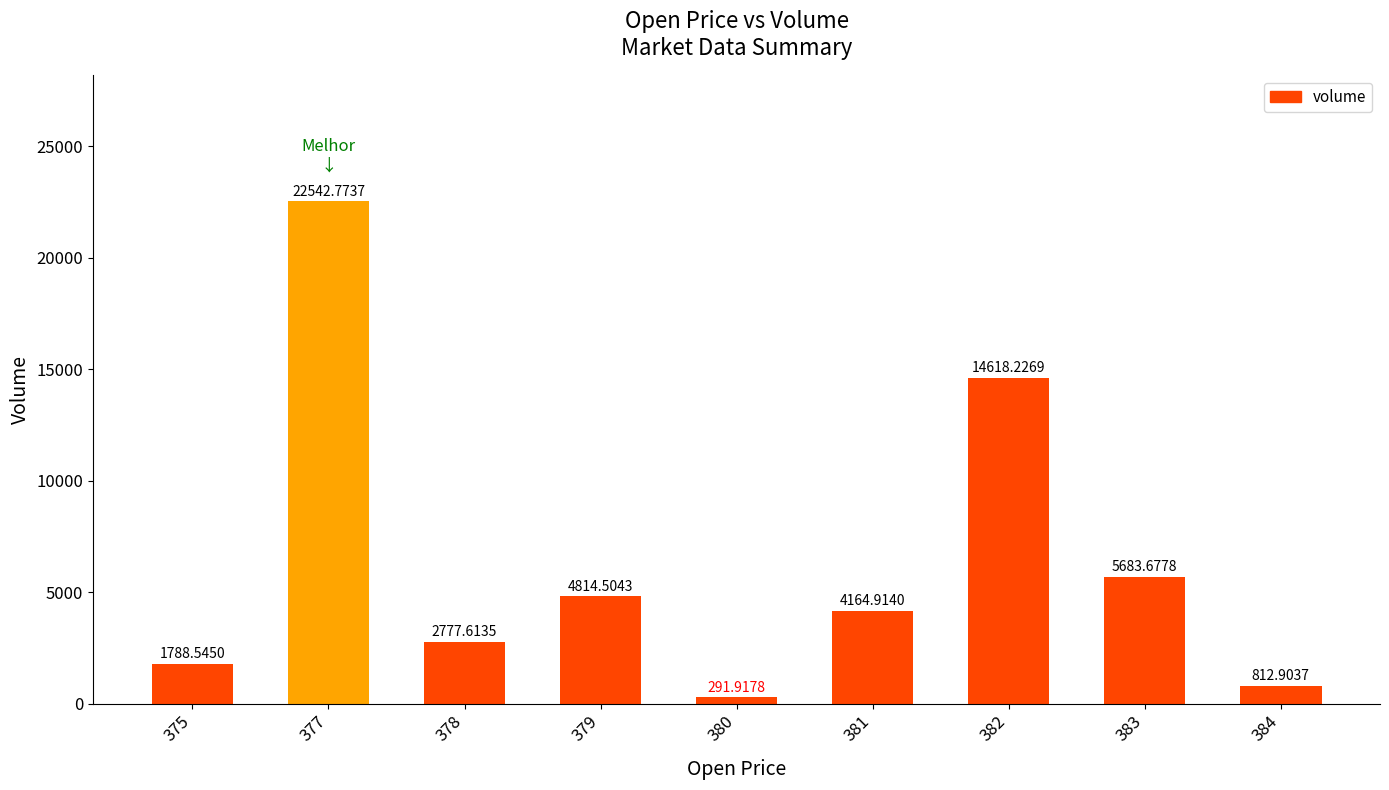

List the labels in order of value, largest first.

377, 382, 383, 379, 381, 378, 375, 384, 380